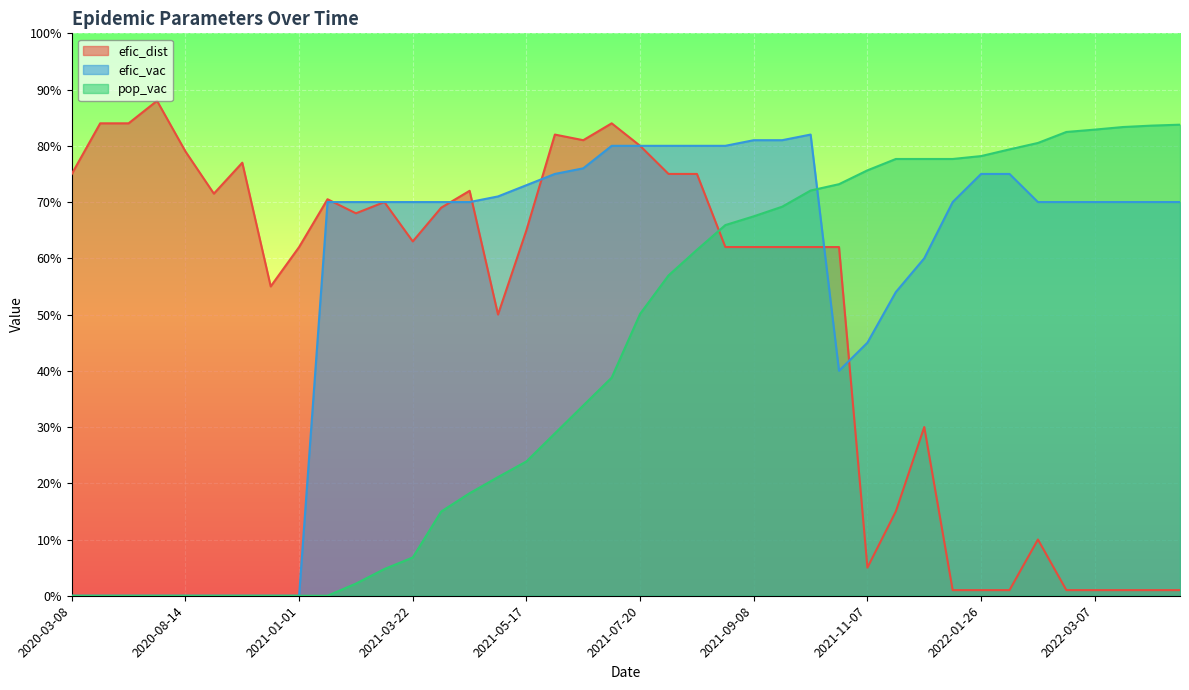

Between which two adjacent categories do pop_vac and efic_dist first intersect?

2021-08-19 and 2021-08-29